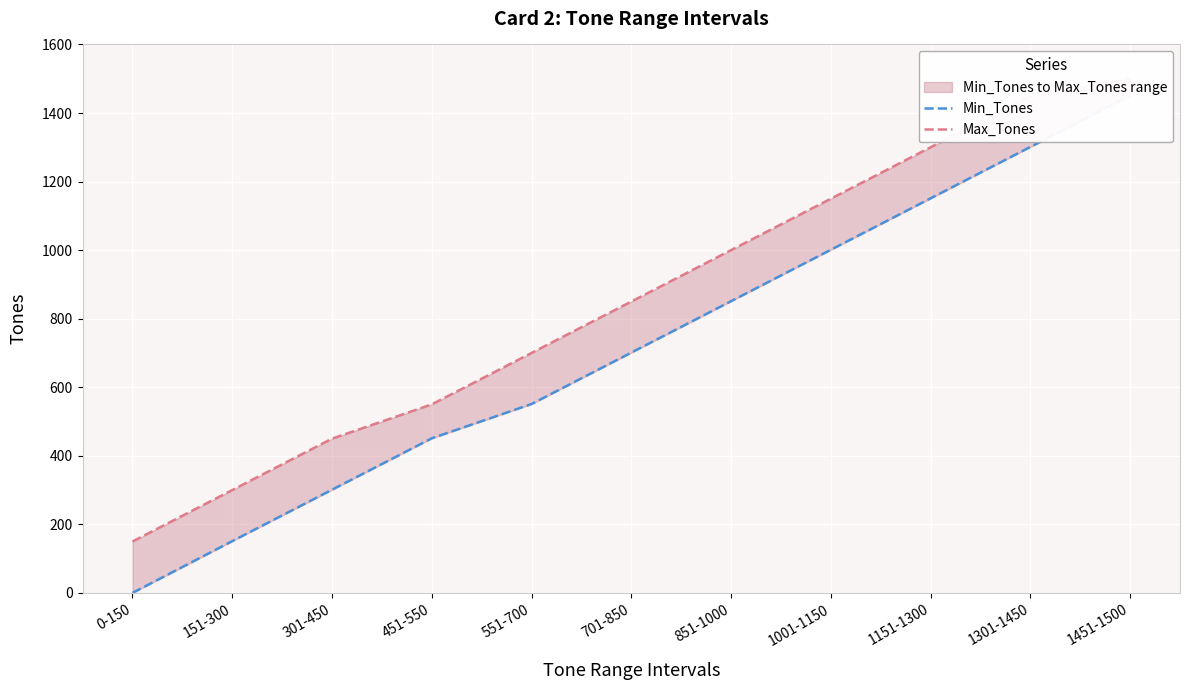

What is the label of the 5th point from the right?

851-1000